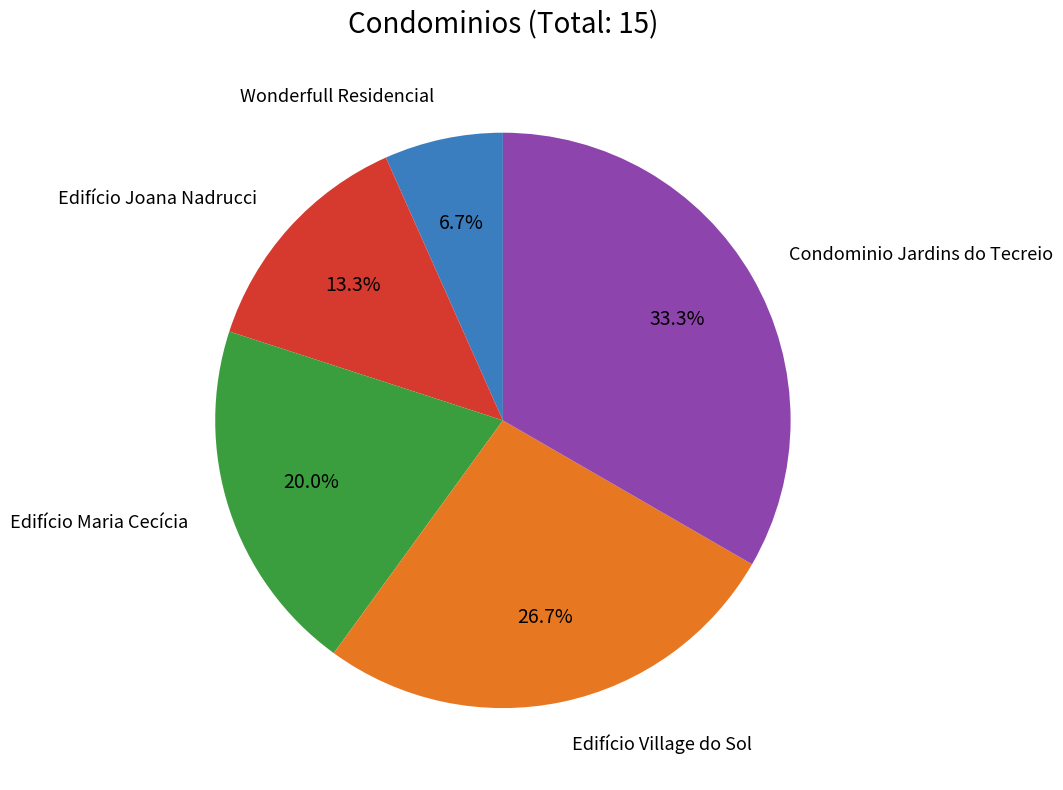

Is there a majority slice in this chart?

No